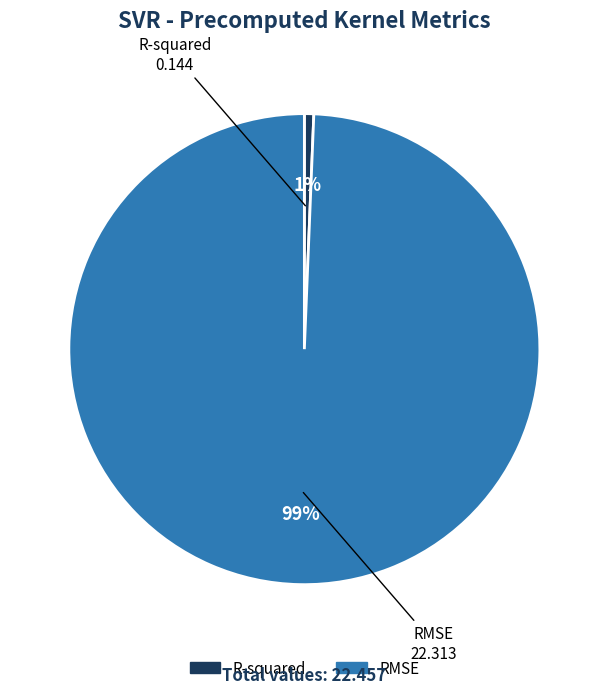

Count the number of slices in the pie.

2